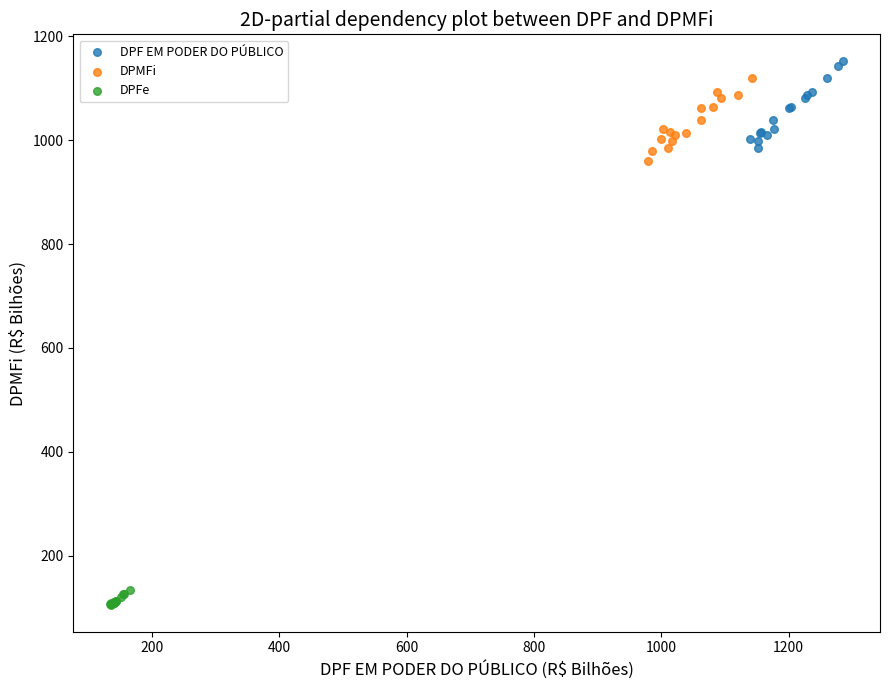

Which series has the widest spread of Y values?

DPF EM PODER DO PÚBLICO